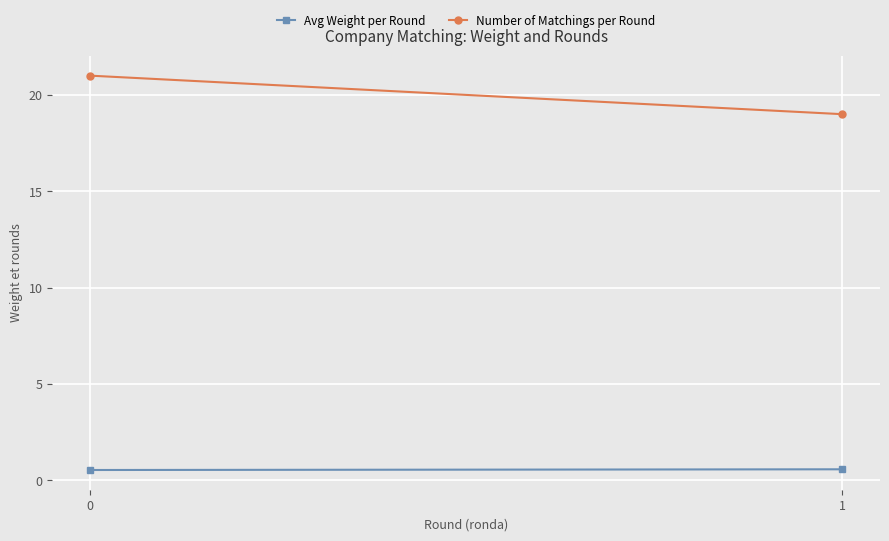

What is the value of the Number of Matchings per Round point at the 2nd from the left?

19.0